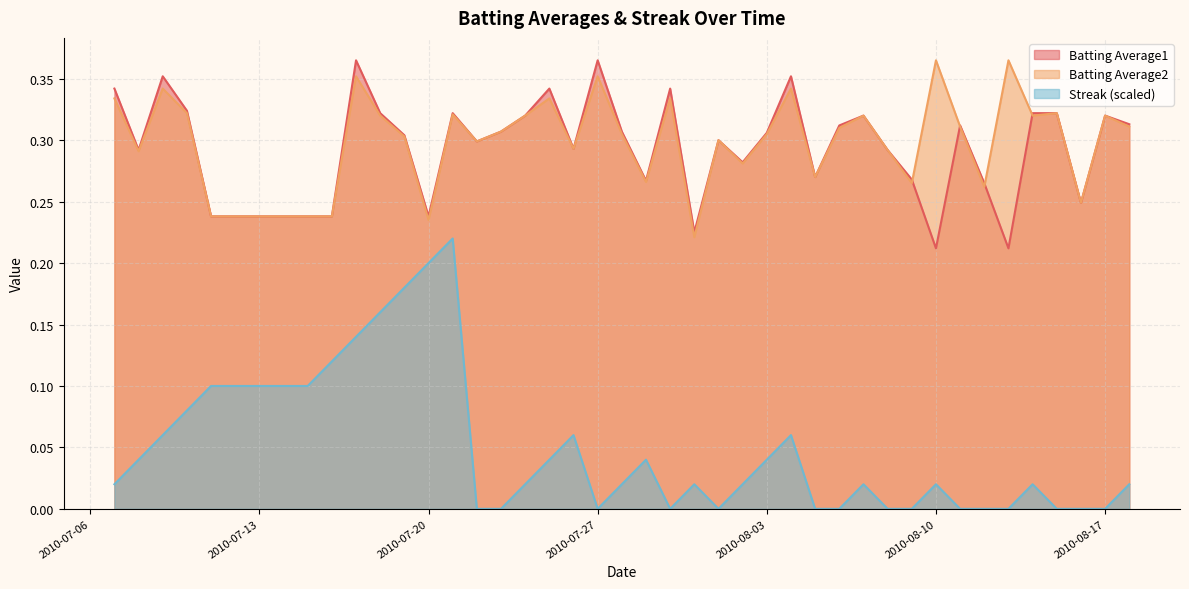

Reading right to left, what are all the values shown in this chart?

Batting Average1: 2010-08-18=0.3	2010-08-17=0.3	2010-08-16=0.2	2010-08-15=0.3	2010-08-14=0.3	2010-08-13=0.2	2010-08-12=0.3	2010-08-11=0.3	2010-08-10=0.2	2010-08-09=0.3	2010-08-08=0.3	2010-08-07=0.3	2010-08-06=0.3	2010-08-05=0.3	2010-08-04=0.4	2010-08-03=0.3	2010-08-02=0.3	2010-08-01=0.3	2010-07-31=0.2	2010-07-30=0.3	2010-07-29=0.3	2010-07-28=0.3	2010-07-27=0.4	2010-07-26=0.3	2010-07-25=0.3	2010-07-24=0.3	2010-07-23=0.3	2010-07-22=0.3	2010-07-21=0.3	2010-07-20=0.2	2010-07-19=0.3	2010-07-18=0.3	2010-07-17=0.4	2010-07-16=0.2	2010-07-15=0.2	2010-07-11=0.2	2010-07-10=0.3	2010-07-09=0.4	2010-07-08=0.3	2010-07-07=0.3
Batting Average2: 2010-08-18=0.3	2010-08-17=0.3	2010-08-16=0.2	2010-08-15=0.3	2010-08-14=0.3	2010-08-13=0.4	2010-08-12=0.3	2010-08-11=0.3	2010-08-10=0.4	2010-08-09=0.3	2010-08-08=0.3	2010-08-07=0.3	2010-08-06=0.3	2010-08-05=0.3	2010-08-04=0.3	2010-08-03=0.3	2010-08-02=0.3	2010-08-01=0.3	2010-07-31=0.2	2010-07-30=0.3	2010-07-29=0.3	2010-07-28=0.3	2010-07-27=0.4	2010-07-26=0.3	2010-07-25=0.3	2010-07-24=0.3	2010-07-23=0.3	2010-07-22=0.3	2010-07-21=0.3	2010-07-20=0.2	2010-07-19=0.3	2010-07-18=0.3	2010-07-17=0.4	2010-07-16=0.2	2010-07-15=0.2	2010-07-11=0.2	2010-07-10=0.3	2010-07-09=0.3	2010-07-08=0.3	2010-07-07=0.3
Streak: 2010-08-18=0.0	2010-08-17=0.0	2010-08-16=0.0	2010-08-15=0.0	2010-08-14=0.0	2010-08-13=0.0	2010-08-12=0.0	2010-08-11=0.0	2010-08-10=0.0	2010-08-09=0.0	2010-08-08=0.0	2010-08-07=0.0	2010-08-06=0.0	2010-08-05=0.0	2010-08-04=0.1	2010-08-03=0.0	2010-08-02=0.0	2010-08-01=0.0	2010-07-31=0.0	2010-07-30=0.0	2010-07-29=0.0	2010-07-28=0.0	2010-07-27=0.0	2010-07-26=0.1	2010-07-25=0.0	2010-07-24=0.0	2010-07-23=0.0	2010-07-22=0.0	2010-07-21=0.2	2010-07-20=0.2	2010-07-19=0.2	2010-07-18=0.2	2010-07-17=0.1	2010-07-16=0.1	2010-07-15=0.1	2010-07-11=0.1	2010-07-10=0.1	2010-07-09=0.1	2010-07-08=0.0	2010-07-07=0.0